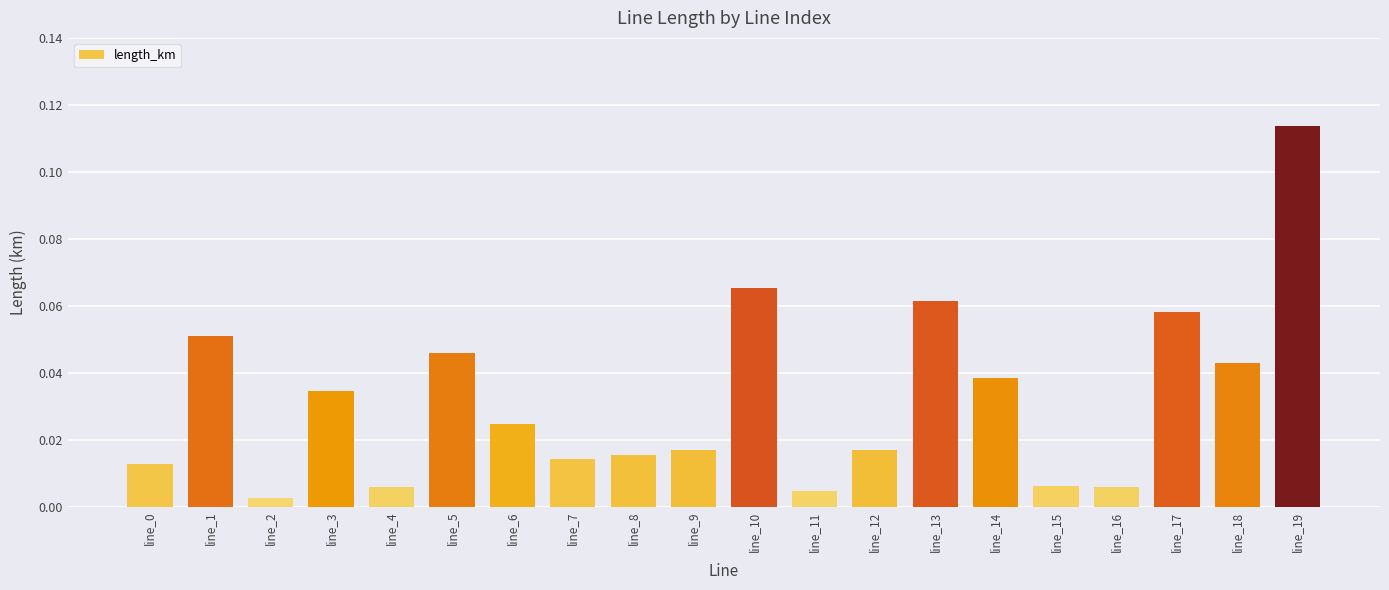

What is the sum of all values?

0.6